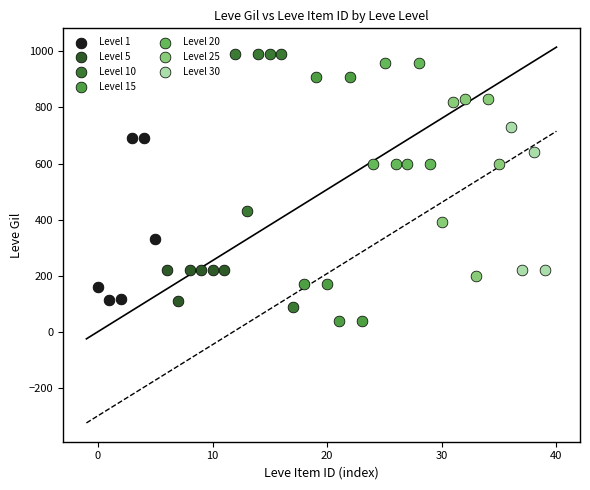

Which series reaches the maximum Y coordinate?

Level 10